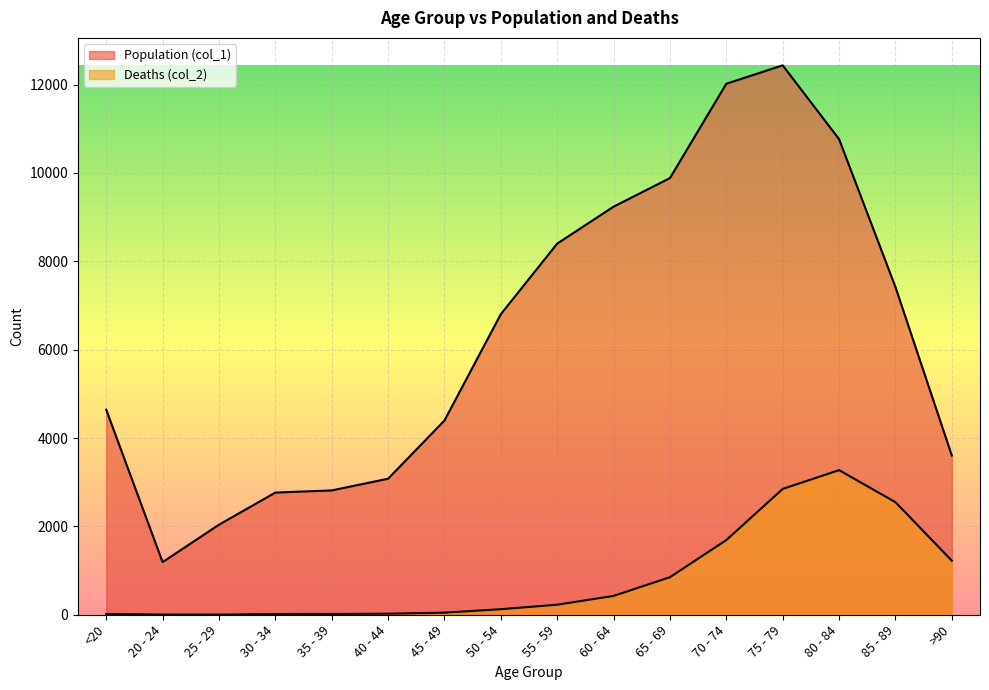

What is the difference between the Population (col_1) values at 75 - 79 and 70 - 74?

416